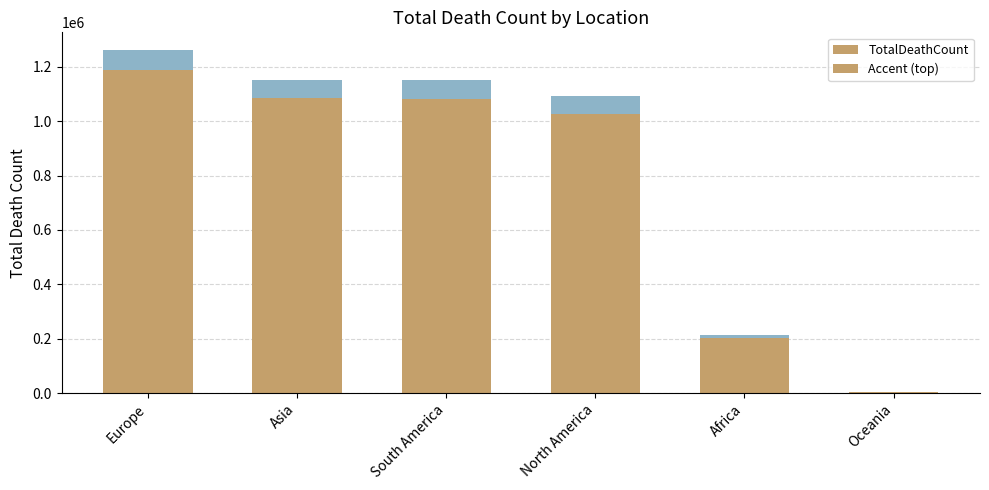

What is the difference between the Accent (top) values at North America and Oceania?

65437.0